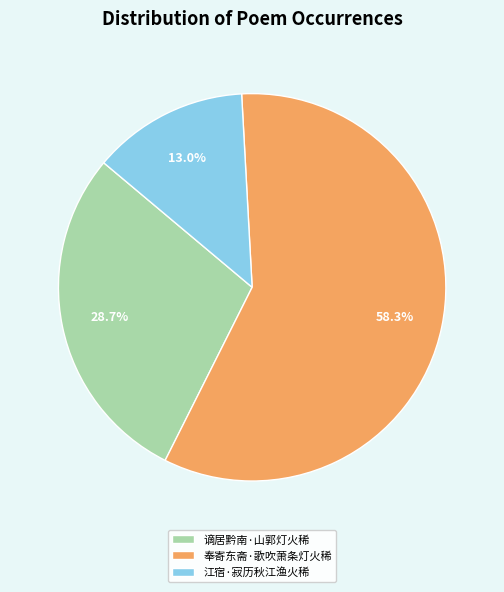

Is 奉寄东斋·歌吹萧条灯火稀 the majority of the pie?

Yes